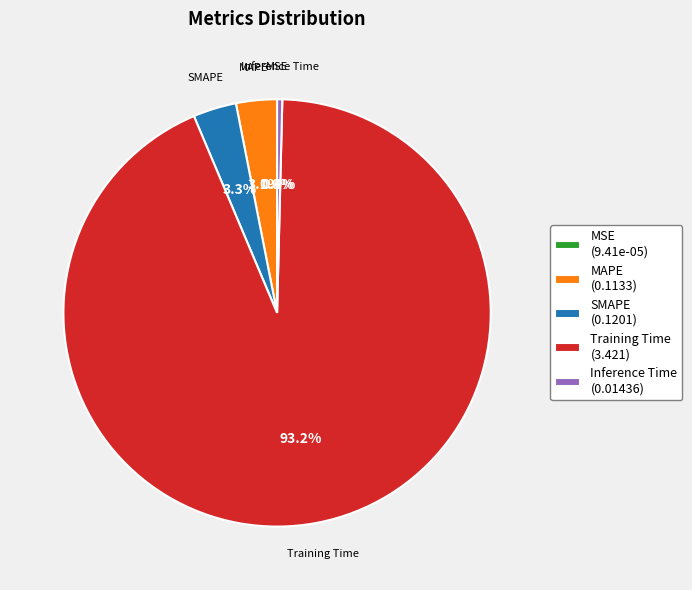

What is the largest slice in the pie chart?

Training Time